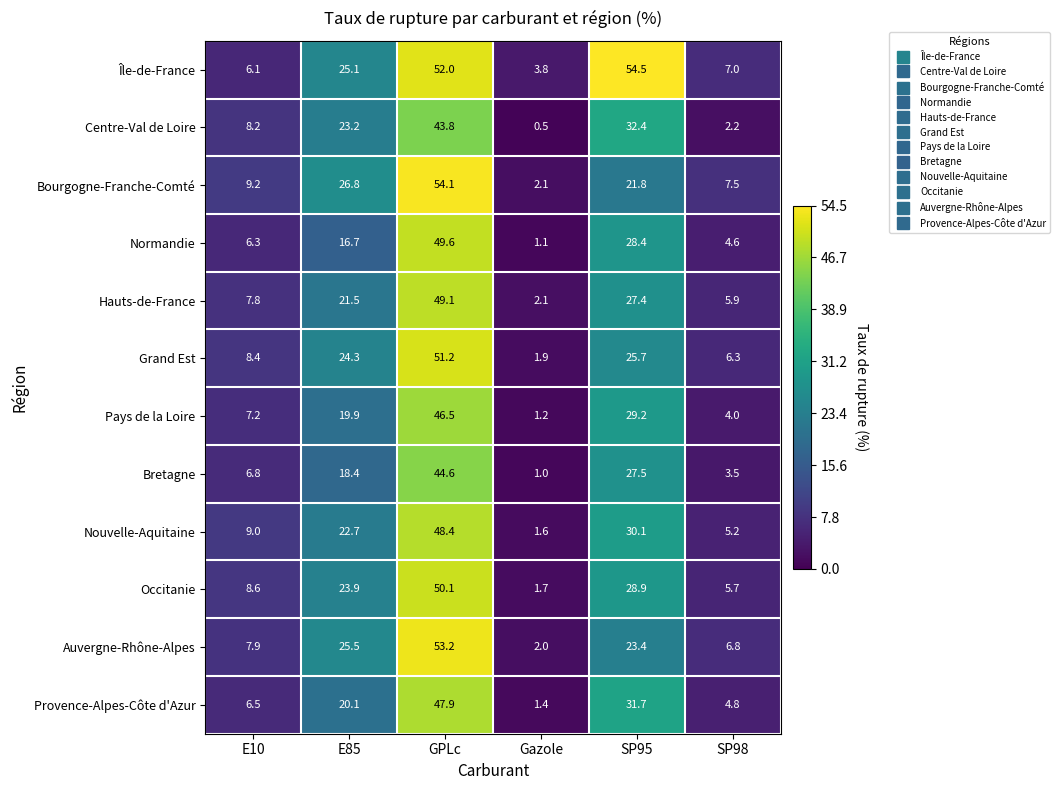

True or false: Île-de-France has a value of 6.1 at E10.

True